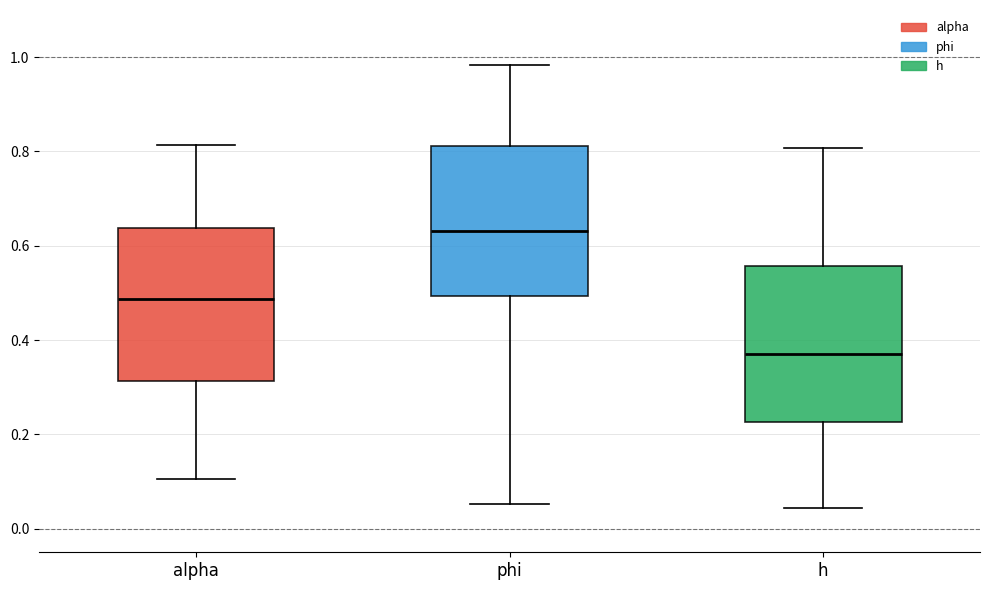

Reading left to right, transcribe this box plot: for each box, give where its median line is, the range the box spans, and where its two whiskers end, as read against the y-axis. The values are not printed on the chart, so give them approximately, as read against the axis.

alpha: median 0.48, box 0.32 to 0.64, whiskers 0.10 to 0.82
phi: median 0.64, box 0.50 to 0.82, whiskers 0.06 to 0.98
h: median 0.38, box 0.22 to 0.56, whiskers 0.04 to 0.80